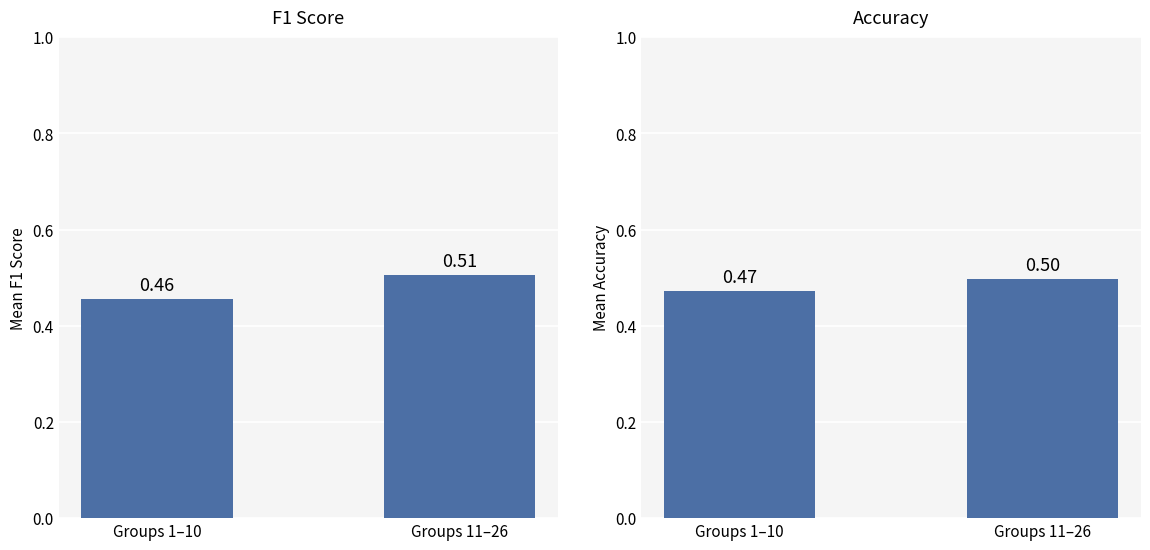

Which series changed the most between Groups 1–10 and Groups 11–26?

f1